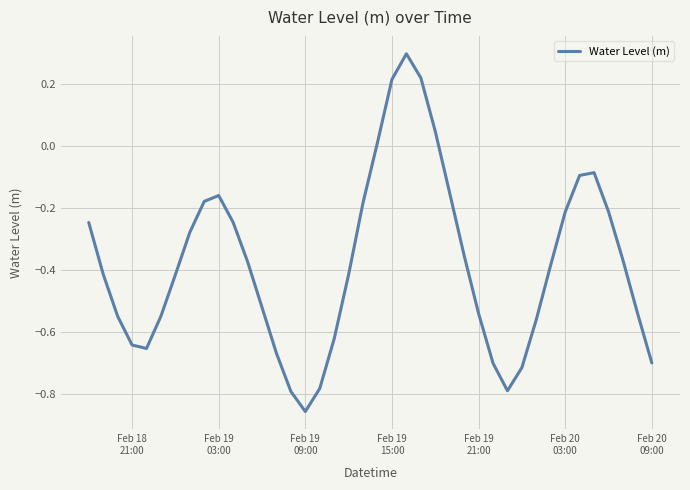

What is the difference between the maximum and minimum values?

1.2